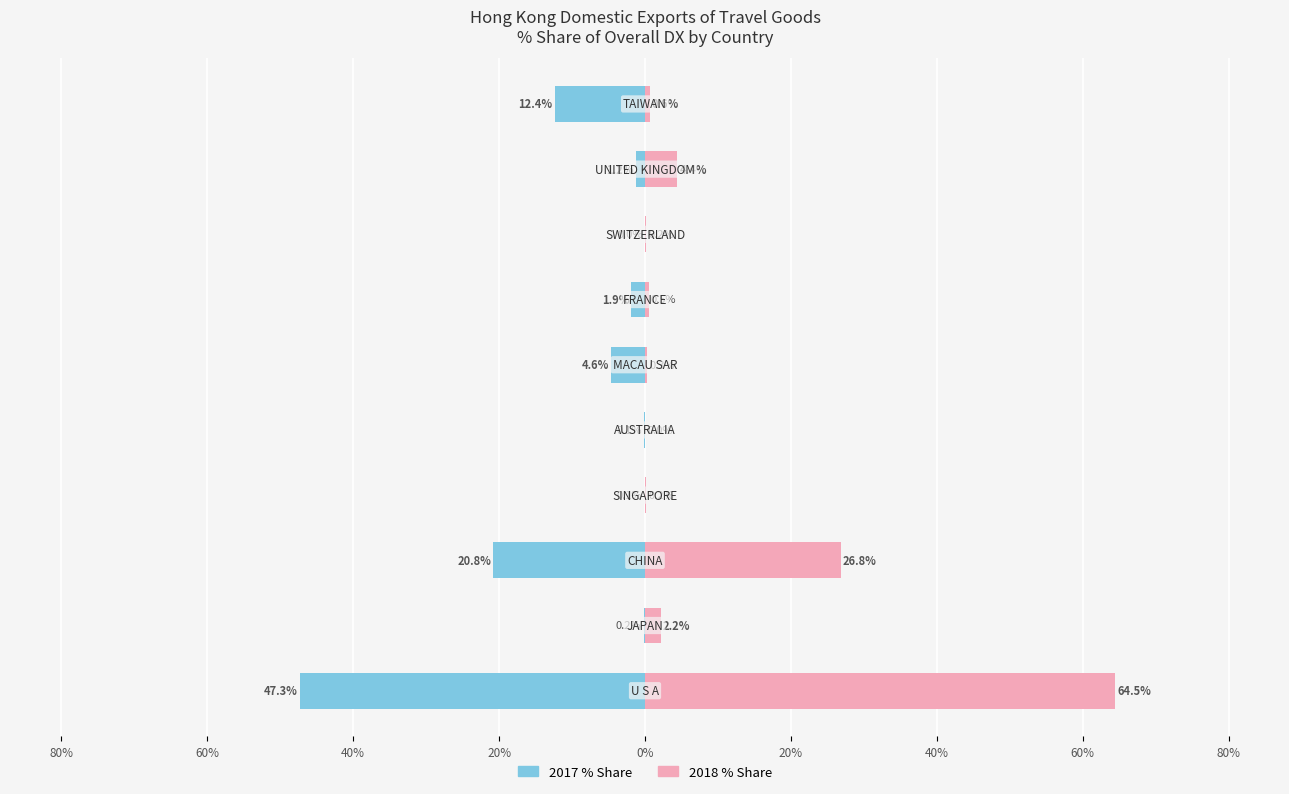

Does the chart contain stacked bars?

No